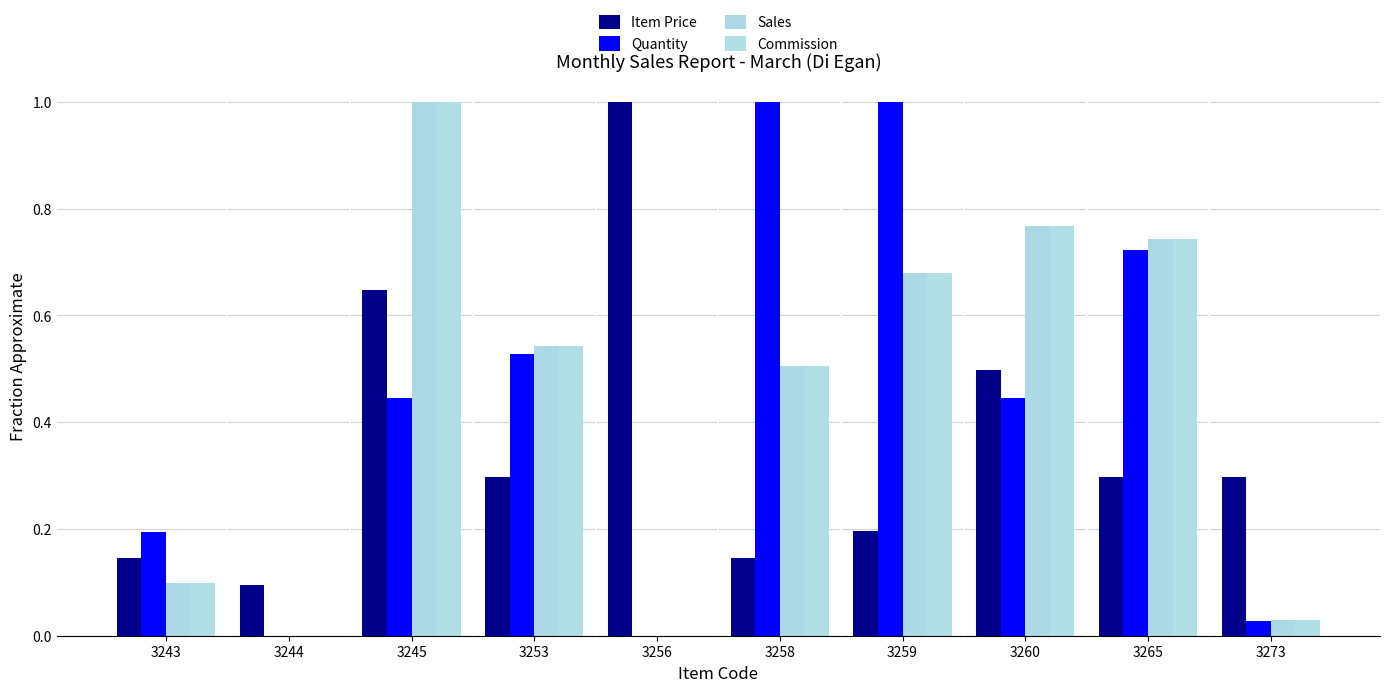

At which category is the sum across all series the highest?

3245